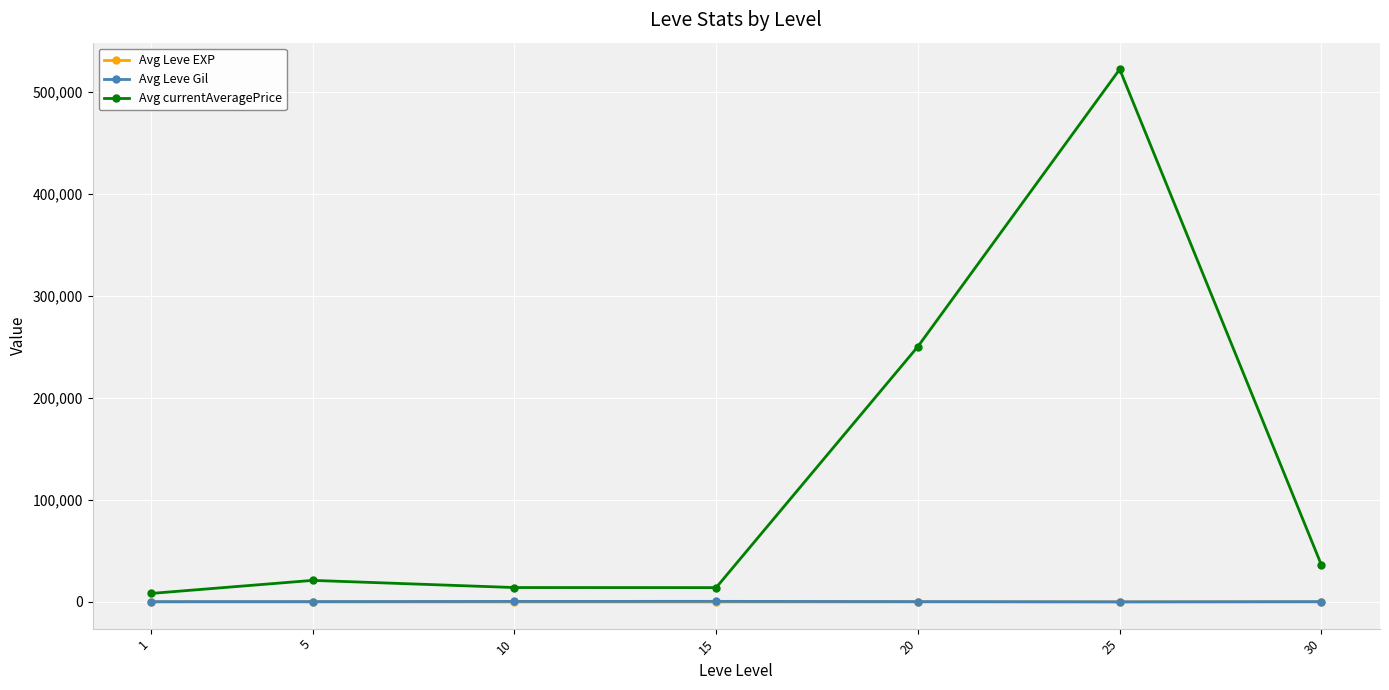

At which category is the sum across all series the highest?

25